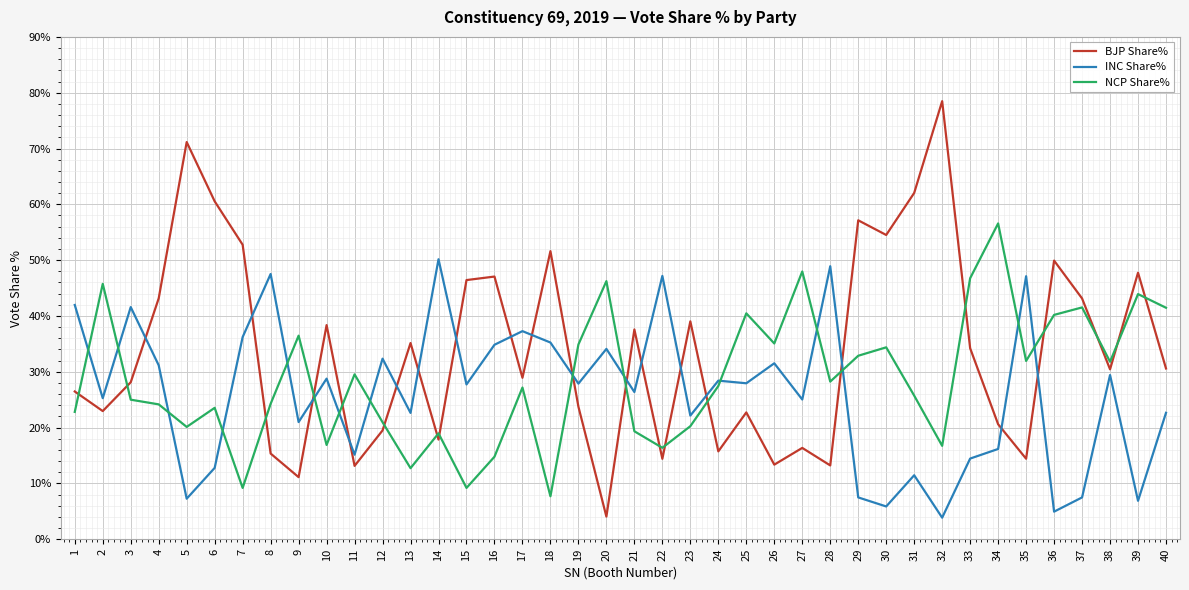

What are all the series names shown in the legend?

BJP Share%, INC Share%, NCP Share%